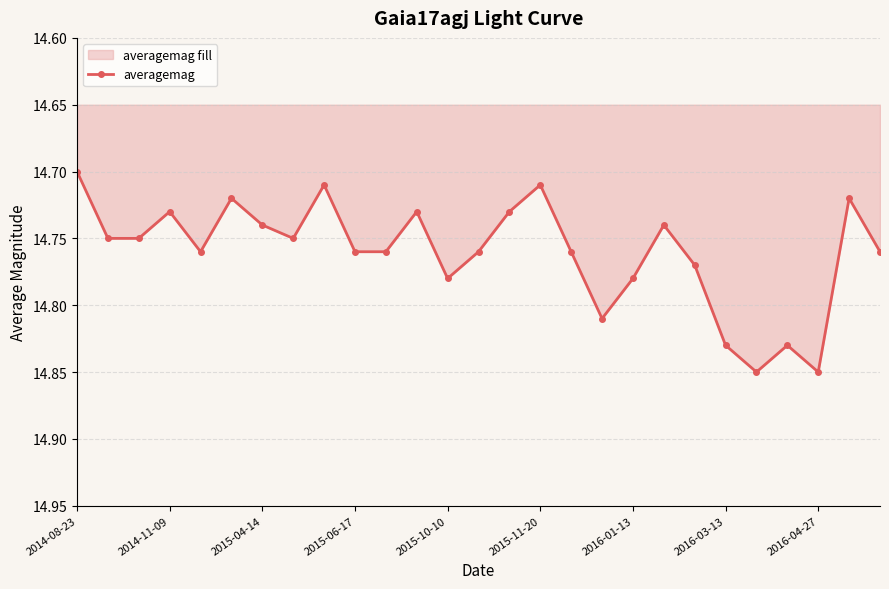

Count the values in the range 14 to 15.

27